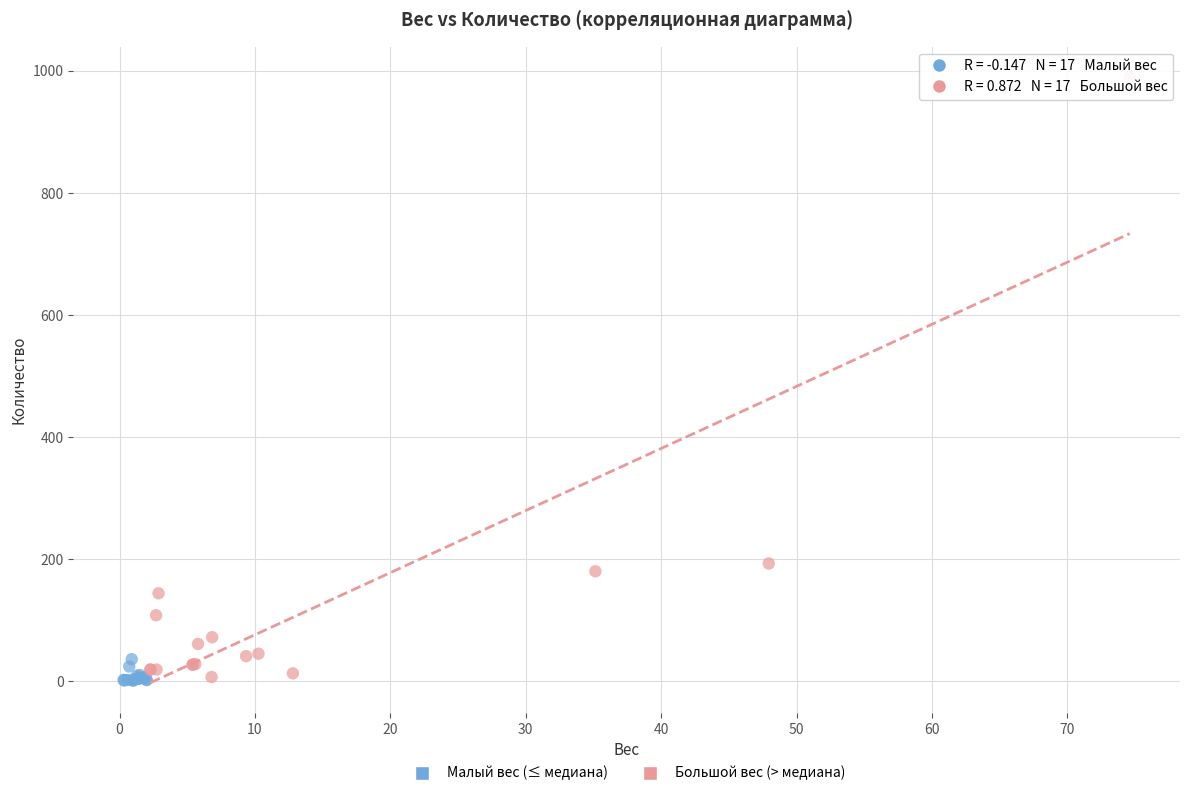

What are all the series names shown in the legend?

Малый вес (≤ медиана), Большой вес (> медиана)